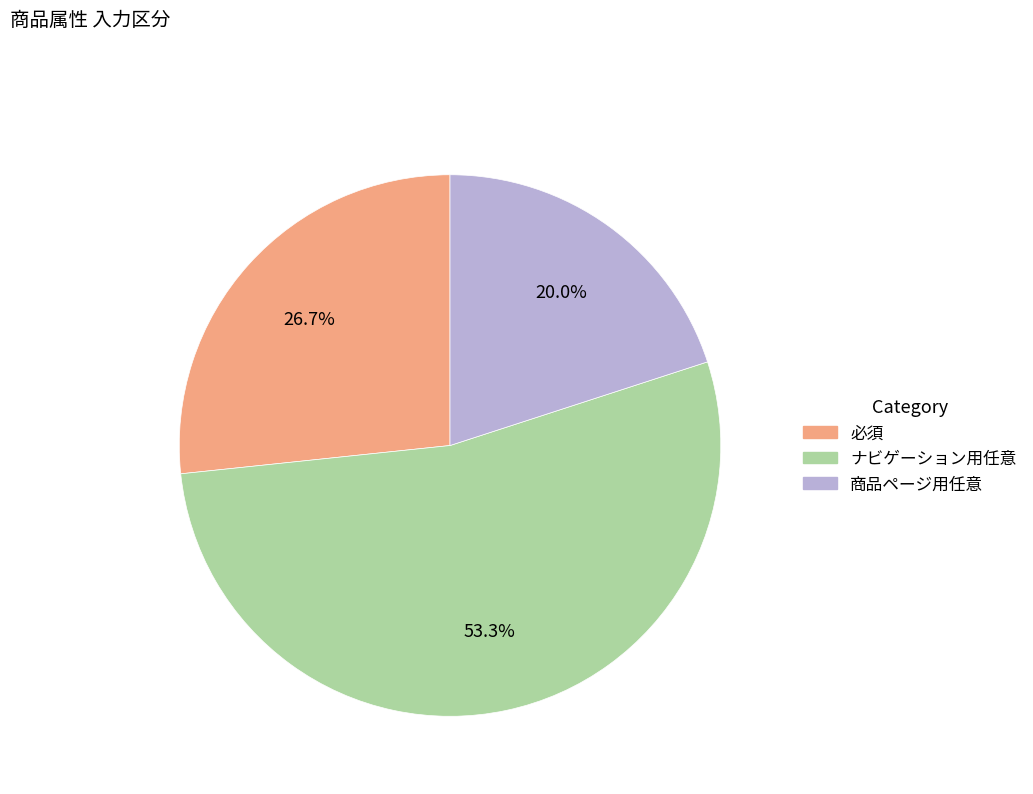

Count the number of slices in the pie.

3